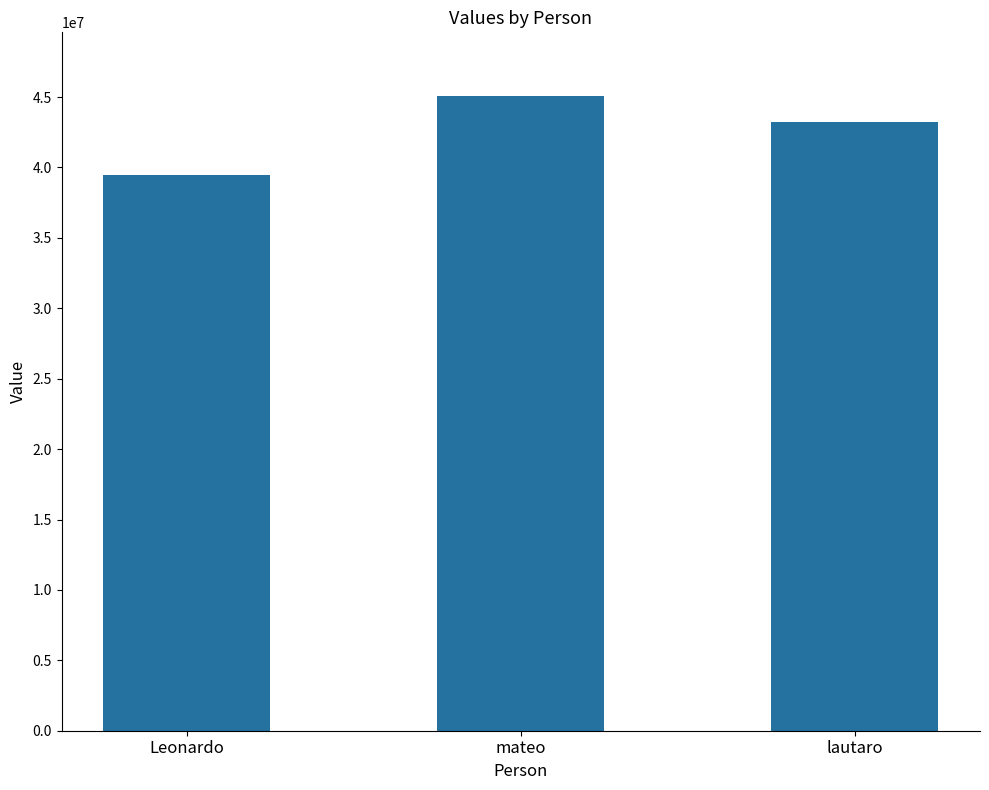

Between Leonardo and mateo, which is larger?

mateo